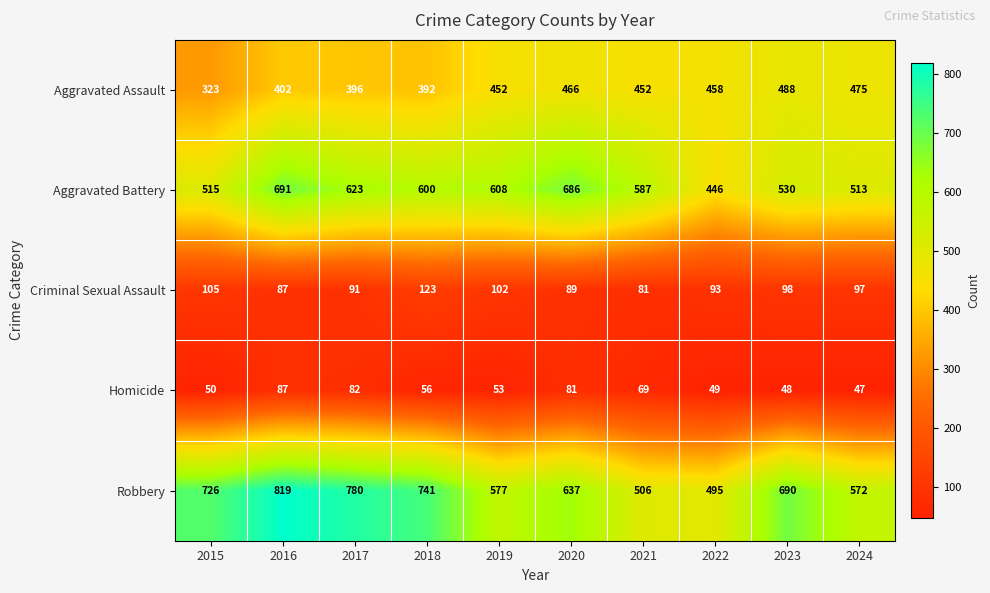

What is the difference between the maximum and second lowest values in the Criminal Sexual Assault series?

36